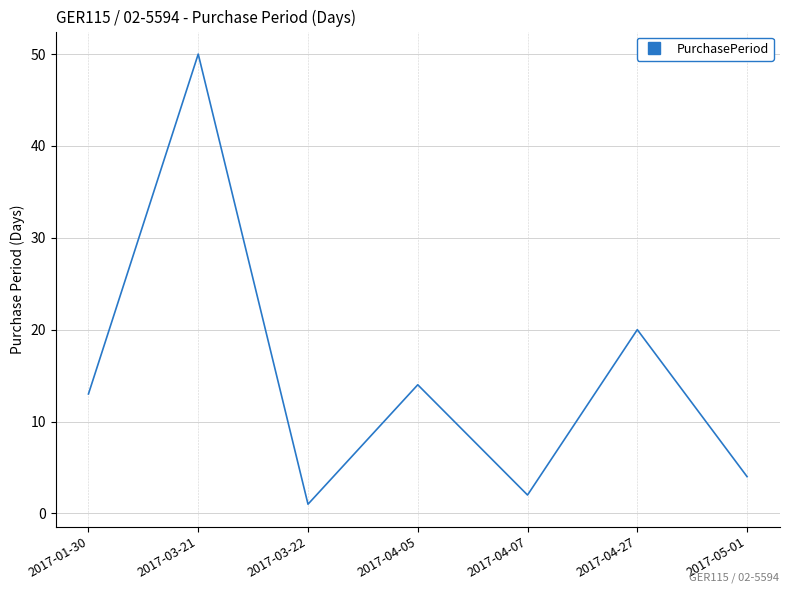

Is it true that the value at 2017-04-27 is 9?

False